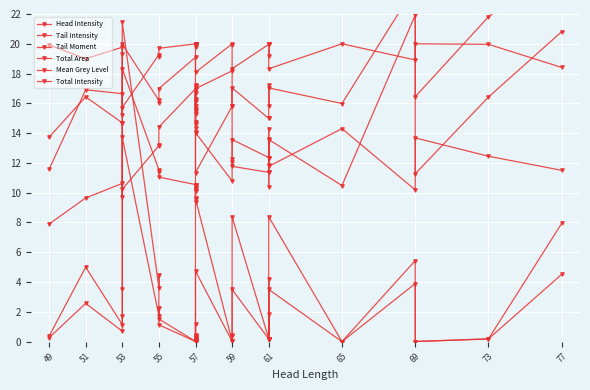

How many times do Head Intensity and Tail Intensity cross each other?

2